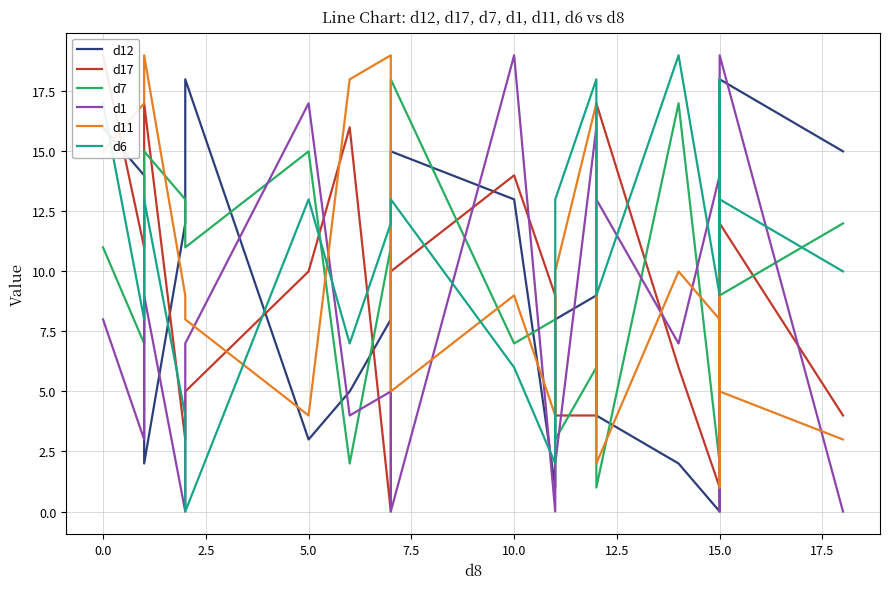

Is the value of d11 at 0.0 greater than the value of d1 at 2.5?

Yes